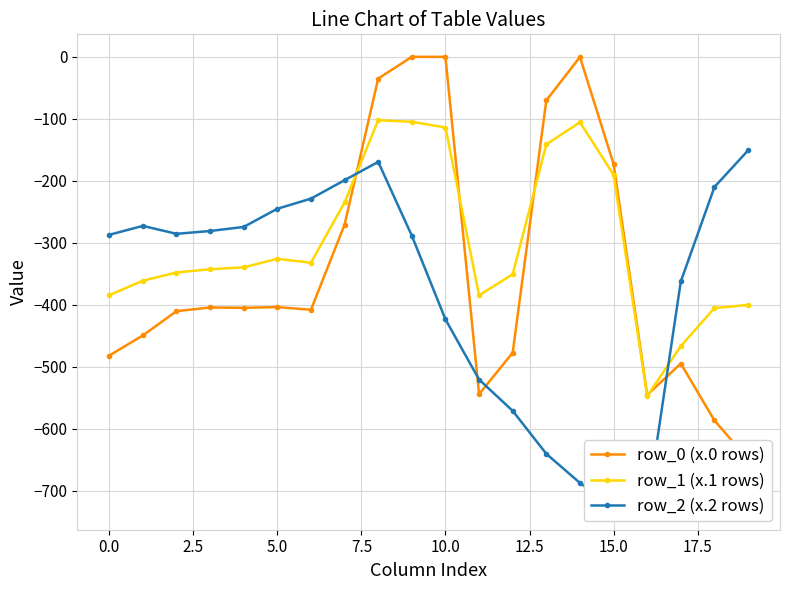

What is the highest value of the row_1 (x.1 rows) series?

-102.3